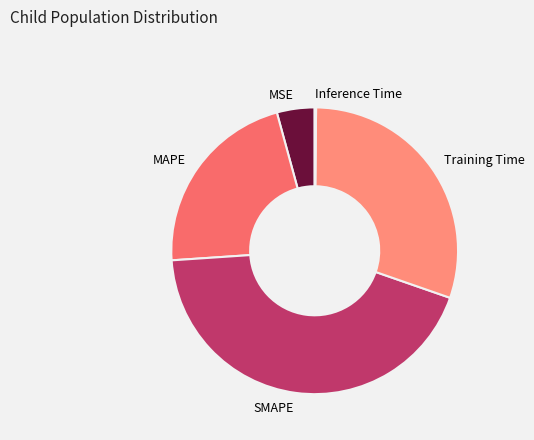

Is MAPE the majority of the pie?

No